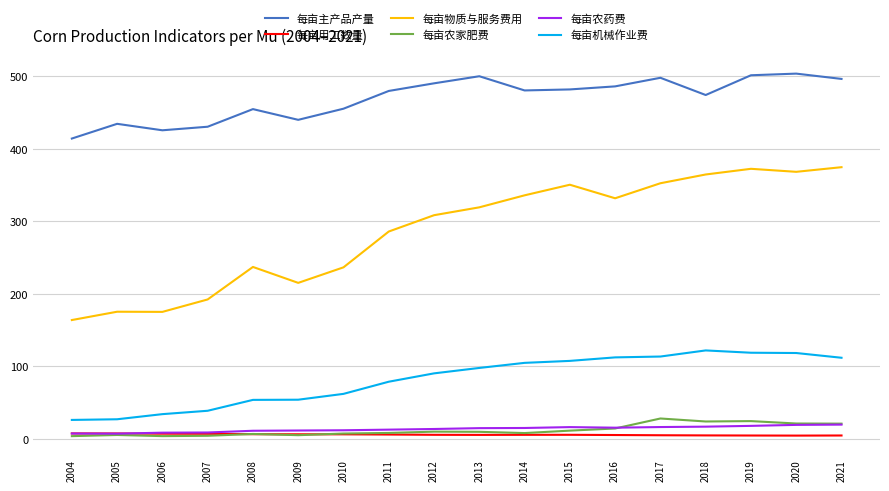

True or false: 每亩机械作业费 and 每亩农药费 intersect in this chart.

False